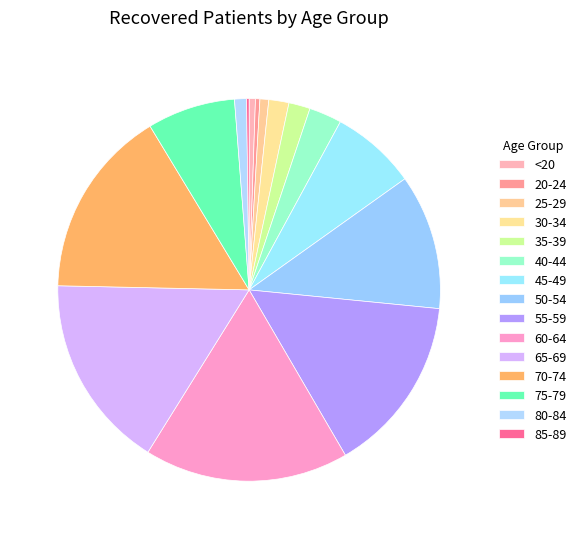

The 35-39 slice represents 2% of the pie. True or false?

True